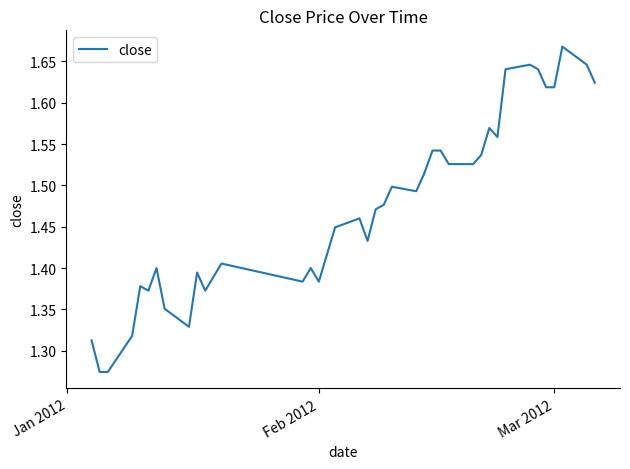

What is the difference between the maximum and minimum values?

0.4